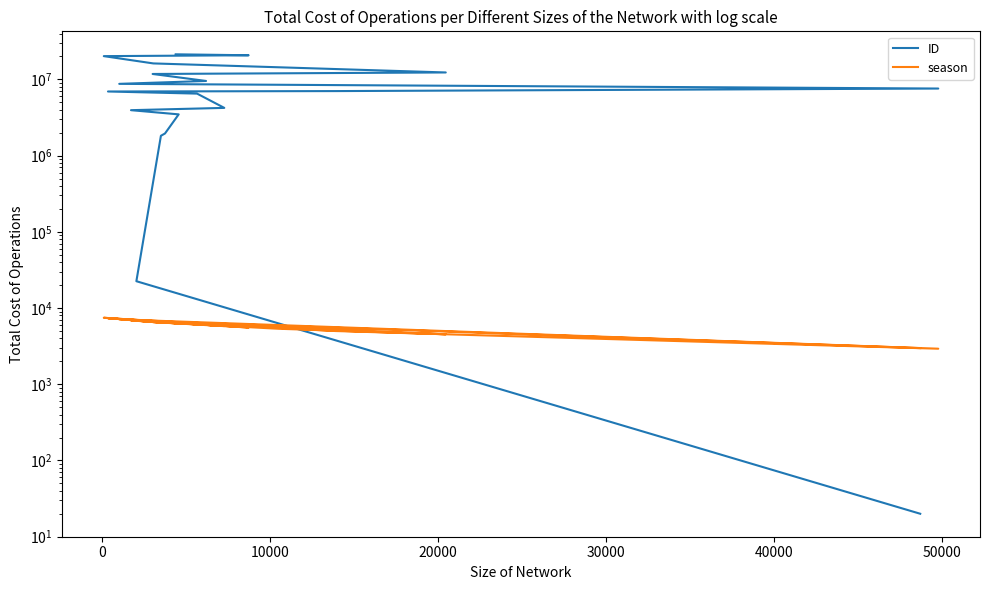

What are all the series names shown in the legend?

ID, season